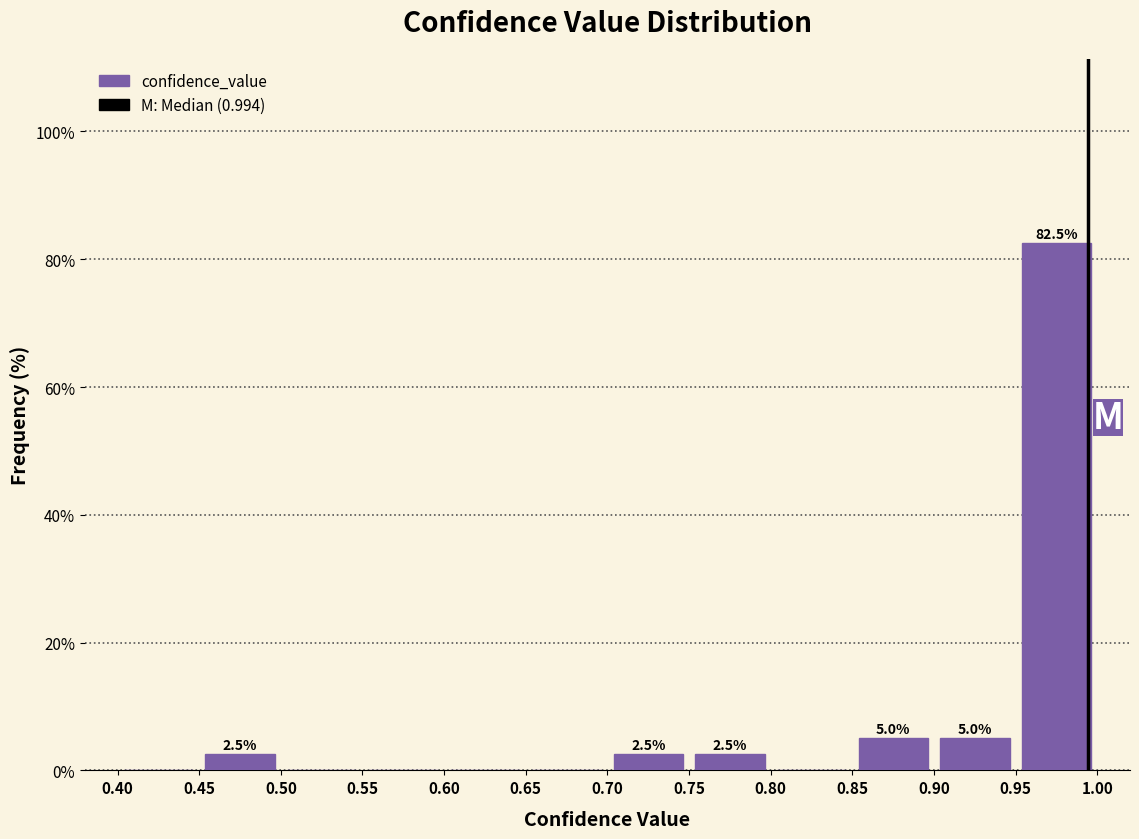

Which range on the x-axis has the tallest bar?

0.95 to 1.00